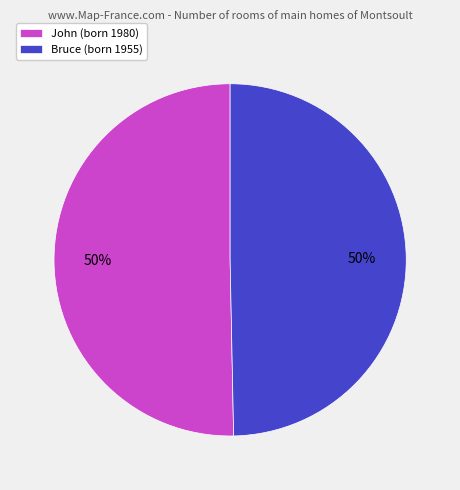

Is the sum of Bruce (born 1955) and John (born 1980) greater than half?

Yes